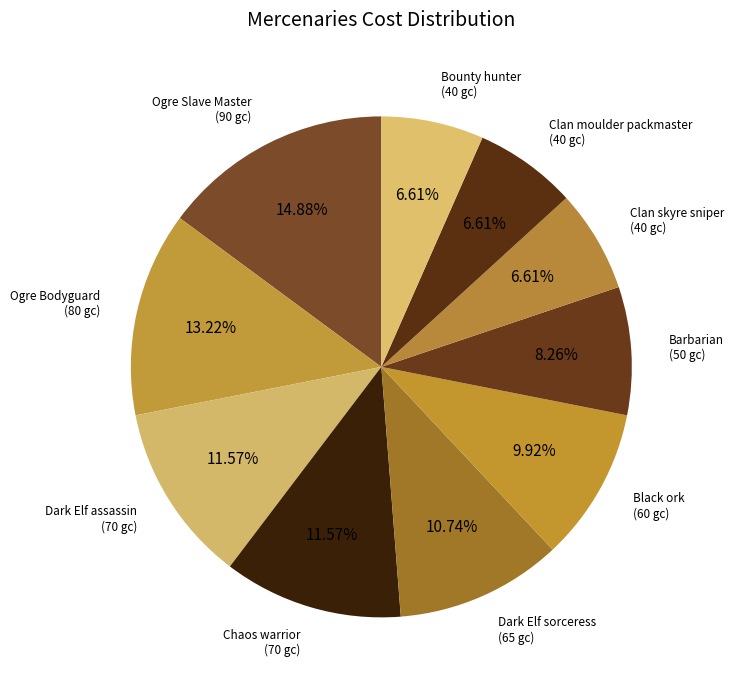

Approximately how many times larger is the value at Bounty hunter compared to Ogre Slave Master?

0.4